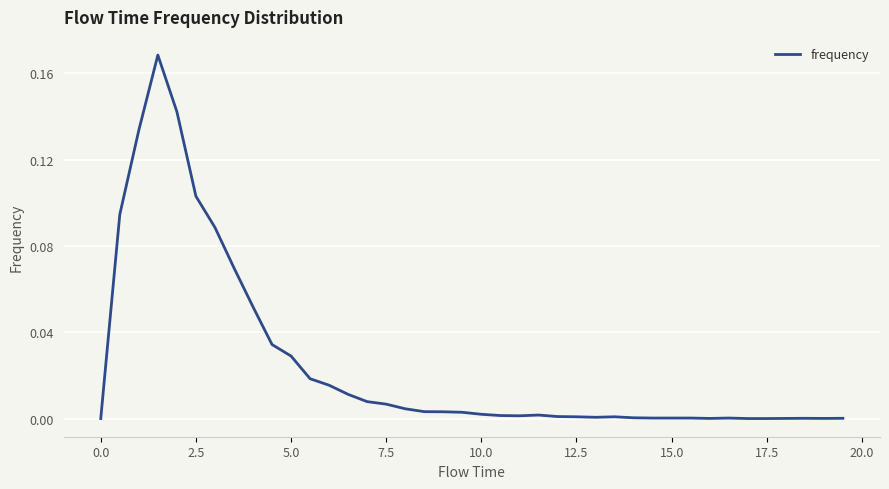

Reading left to right, what are all the values shown in this chart?

0.0	0.1	0.1	0.2	0.1	0.1	0.1	0.1	0.1	0.0	0.0	0.0	0.0	0.0	0.0	0.0	0.0	0.0	0.0	0.0	0.0	0.0	0.0	0.0	0.0	0.0	0.0	0.0	0.0	0.0	0.0	0.0	0.0	0.0	0.0	0.0	0.0	0.0	0.0	0.0